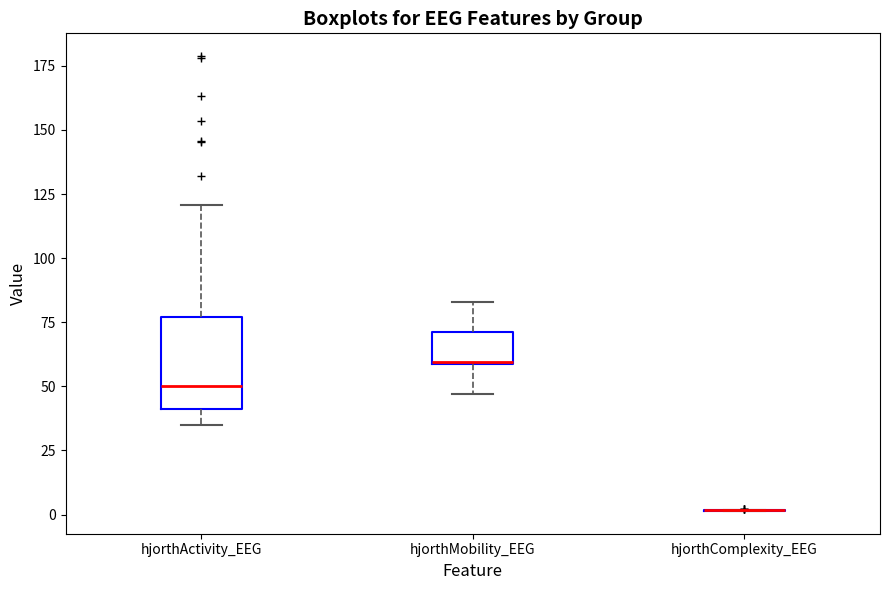

Reading left to right, read every box against the y-axis: the position of its median line, the range the box covers, and the ends of its whiskers. The values are not printed on the chart, so give them approximately, as read against the axis.

hjorthActivity_EEG: median 50, box 40 to 75, whiskers 35 to 120
hjorthMobility_EEG: median 60, box 60 to 70, whiskers 45 to 85
hjorthComplexity_EEG: box collapsed to a line at 0, whiskers 0 to 0